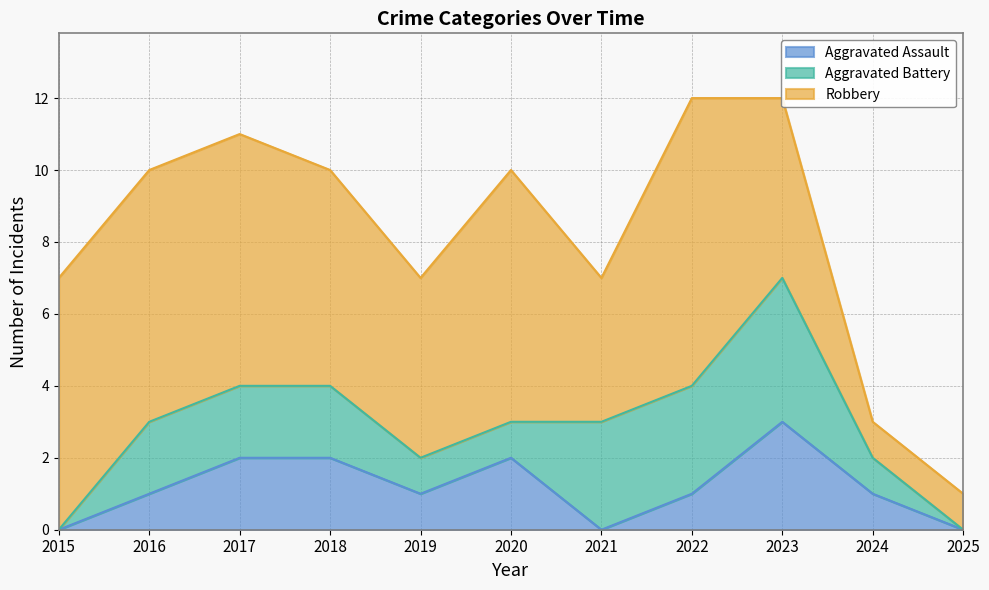

Where does the Aggravated Battery series first go above 2?

2021